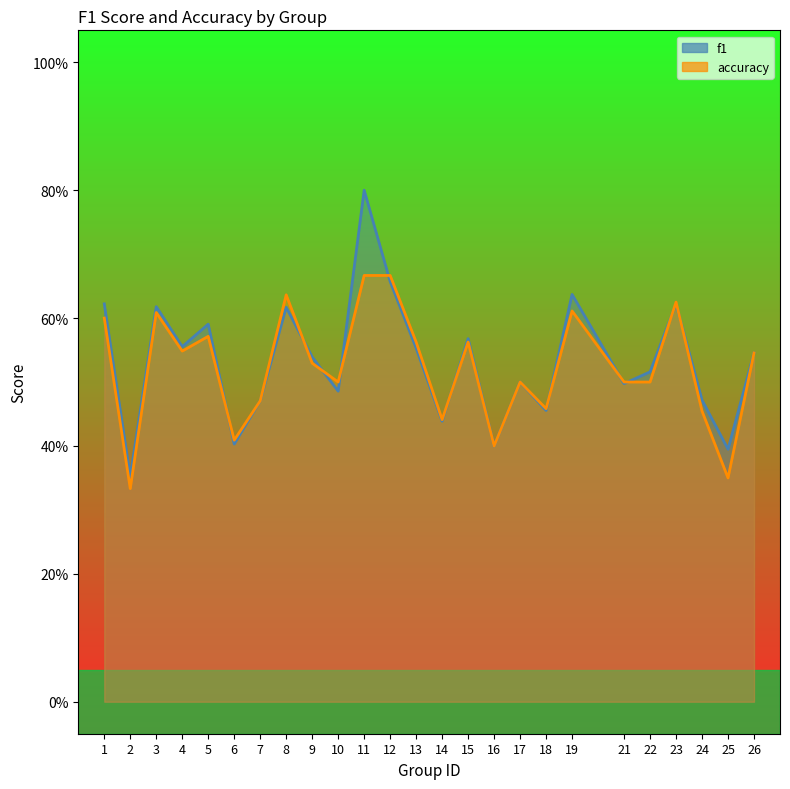

What is the difference between the second highest and second lowest values in the accuracy series?

0.3